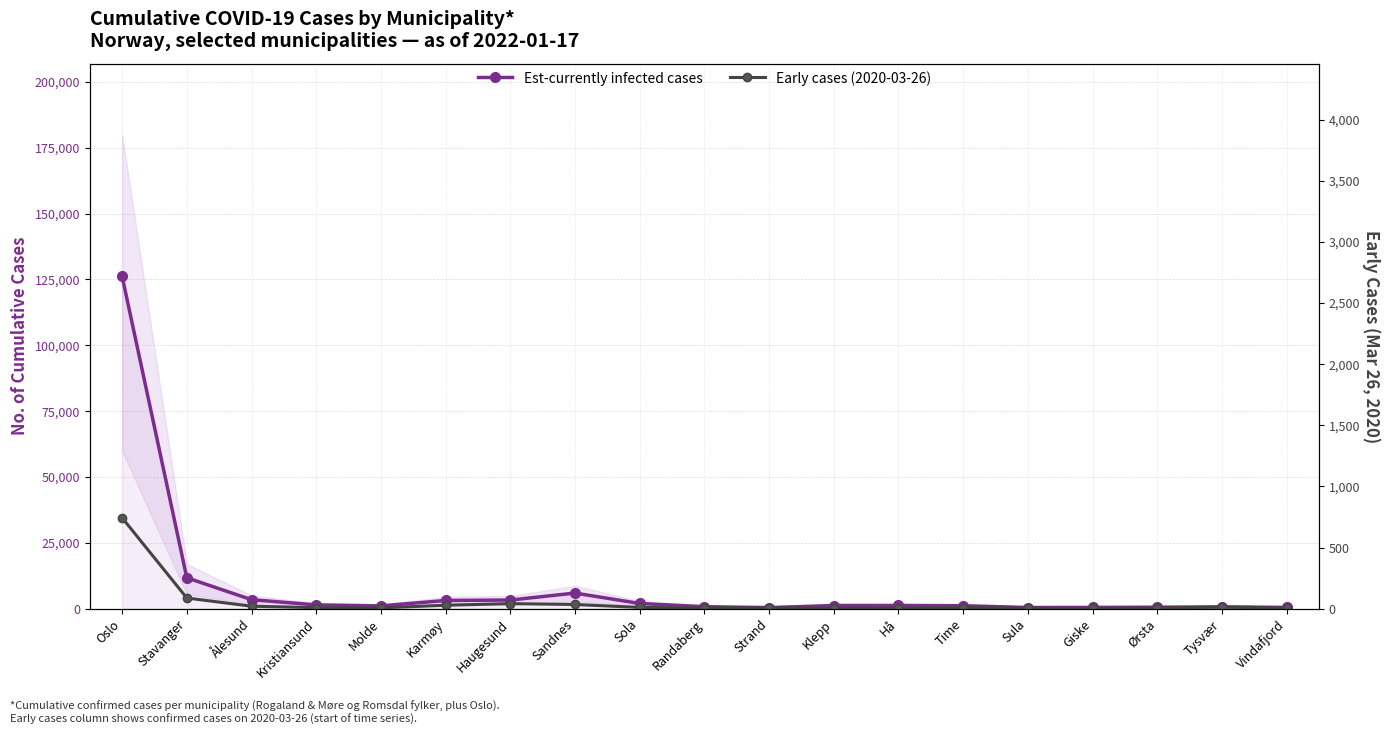

In Est-currently infected cases, how many points are lower than both neighbors (excluding endpoints)?

3